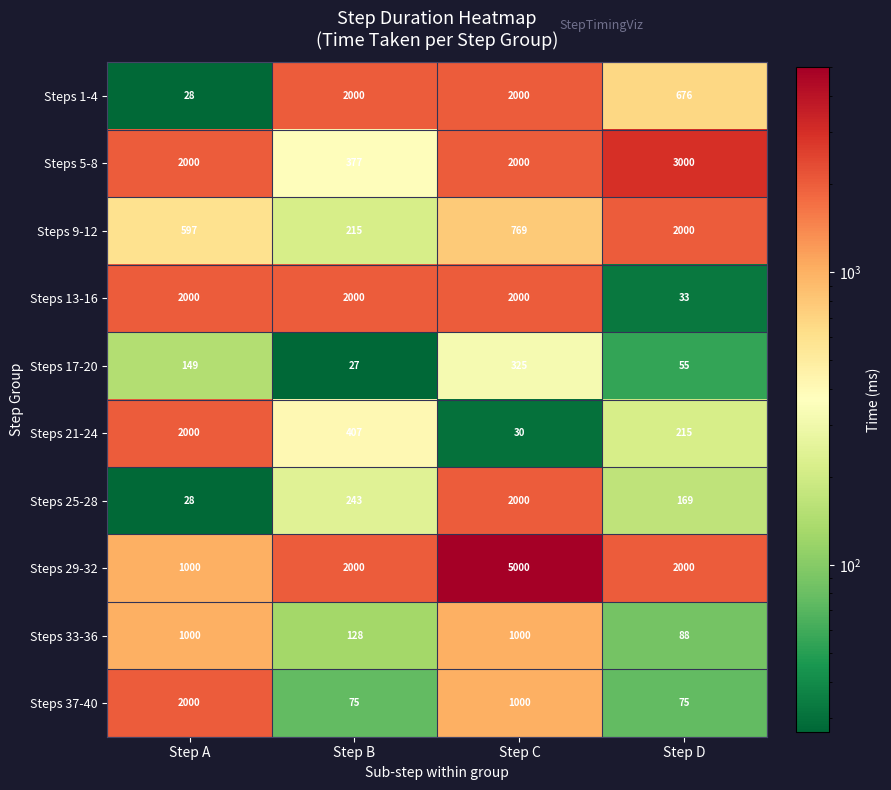

What is the total value across all series at Step D?

8311